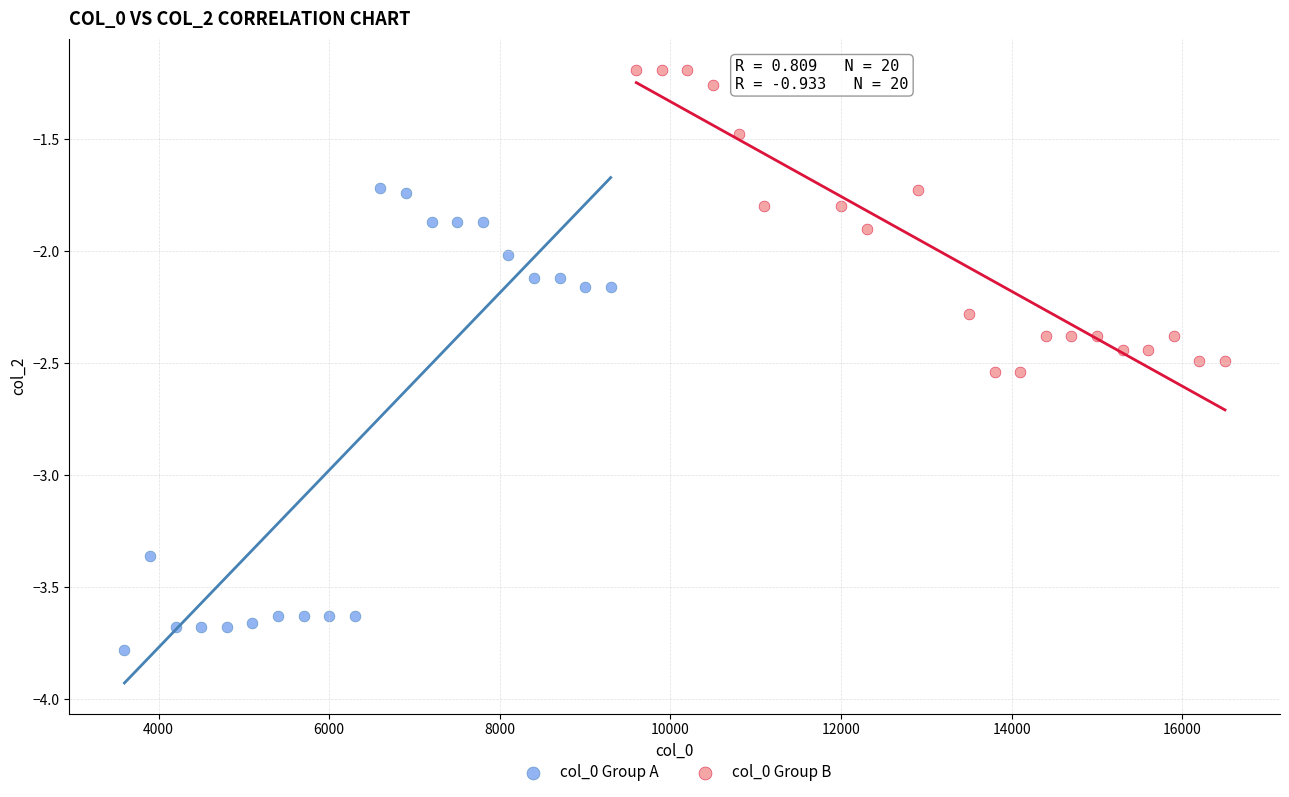

Which series reaches the maximum Y coordinate?

col_0 Group B